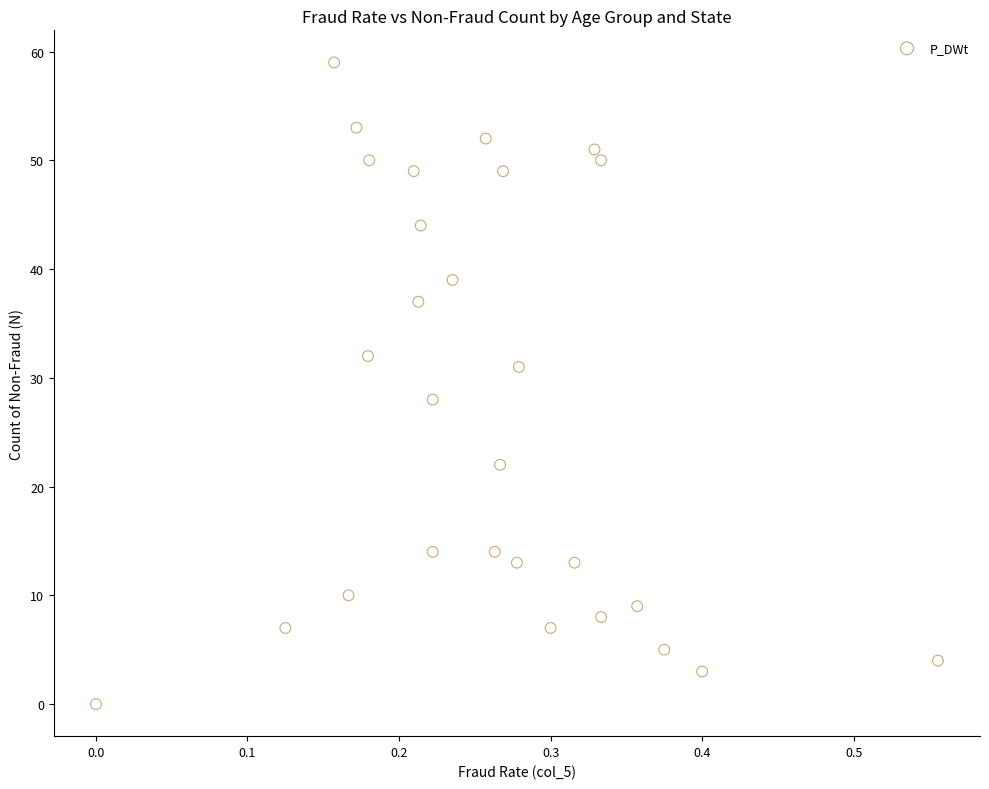

What is the range of Y values (max minus min)?

59